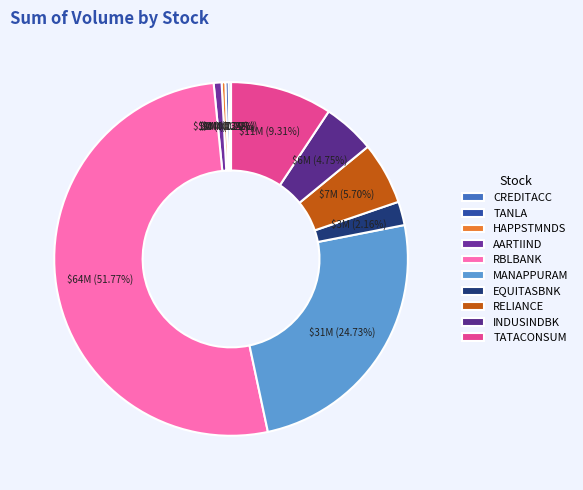

What is the majority slice?

RBLBANK